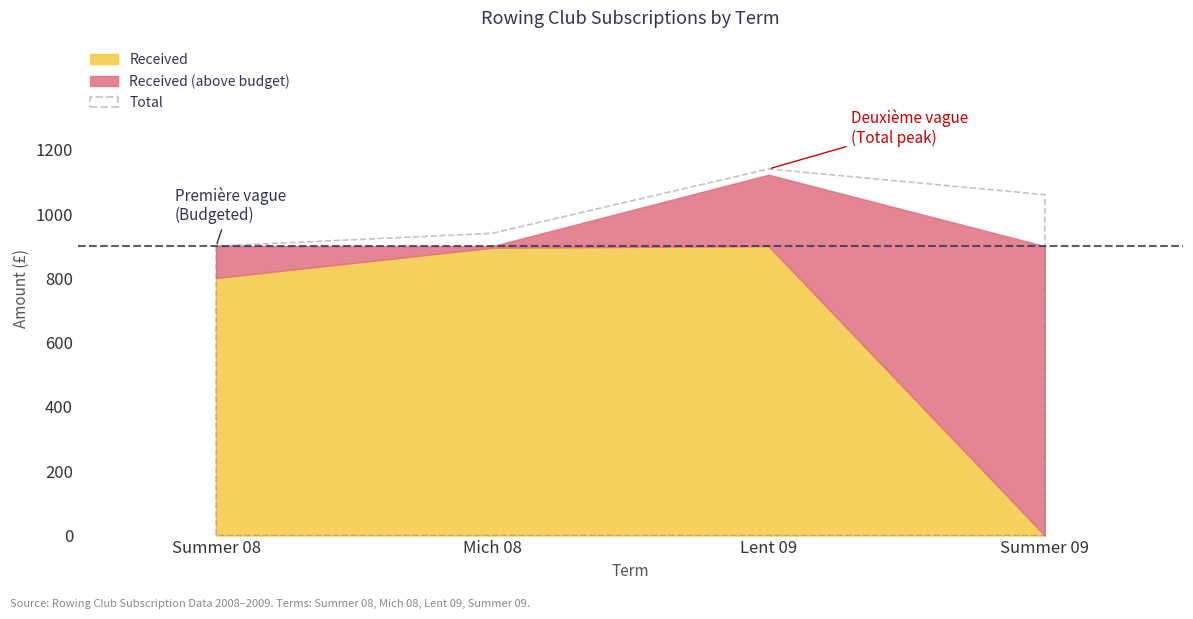

How many Variance Observed values are between -99 and 42?

3